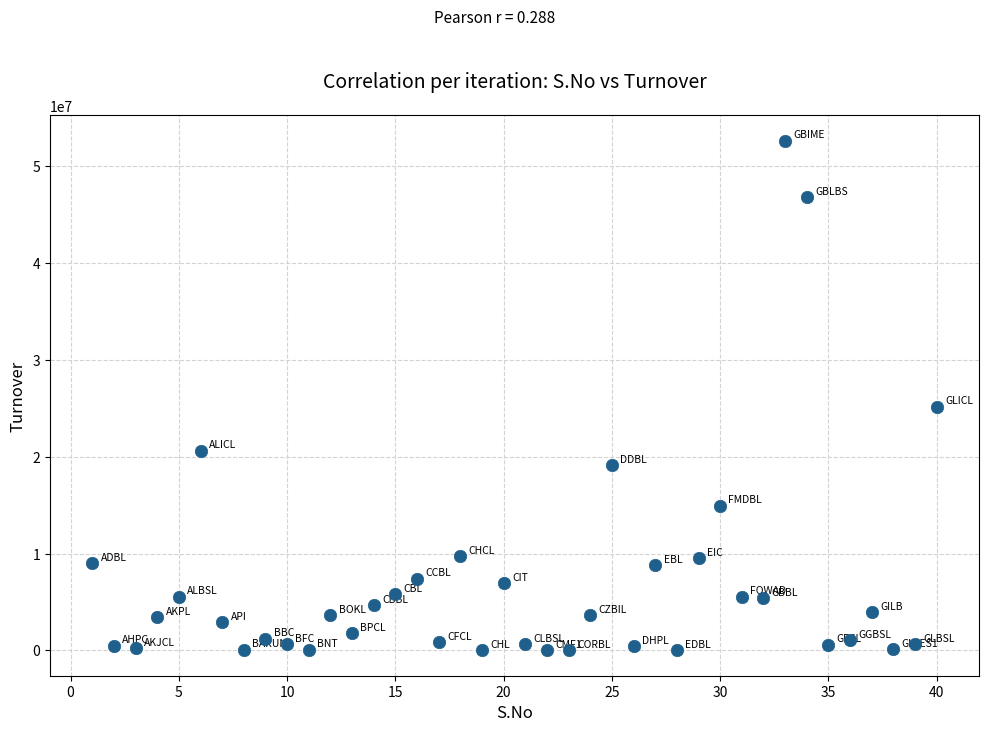

What Y value in the scatter plot is closest to 26330411?

25170748